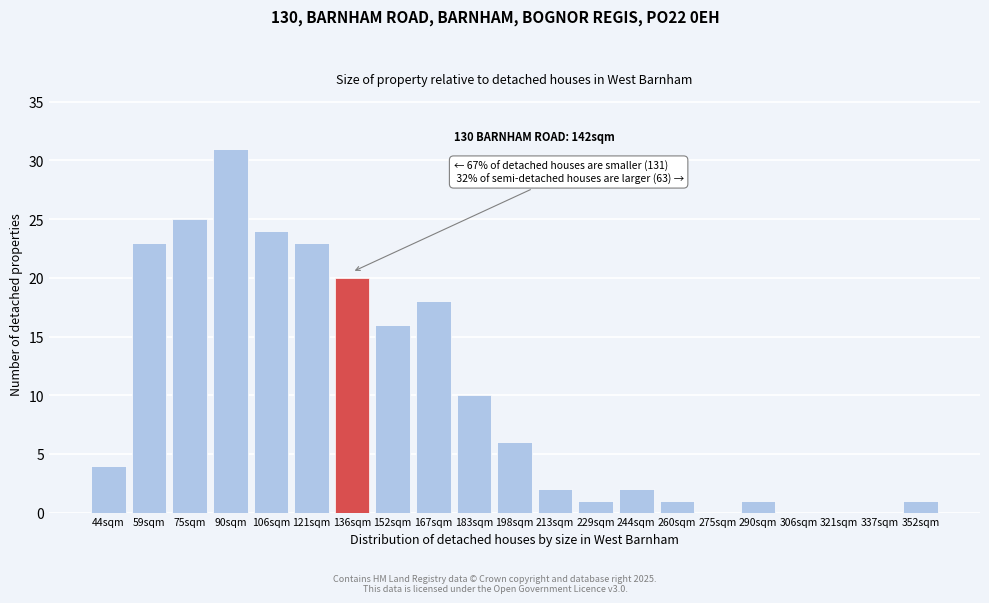

Reading left to right, extract all data points from this chart.

44sqm=4	59sqm=23	75sqm=25	90sqm=31	106sqm=24	121sqm=23	136sqm=20	152sqm=16	167sqm=18	183sqm=10	198sqm=6	213sqm=2	229sqm=1	244sqm=2	260sqm=1	275sqm=0	290sqm=1	306sqm=0	321sqm=0	337sqm=0	352sqm=1